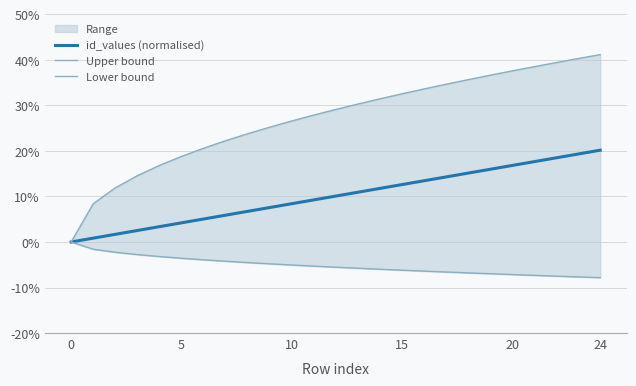

What is the average value of the Upper bound series?

0.3